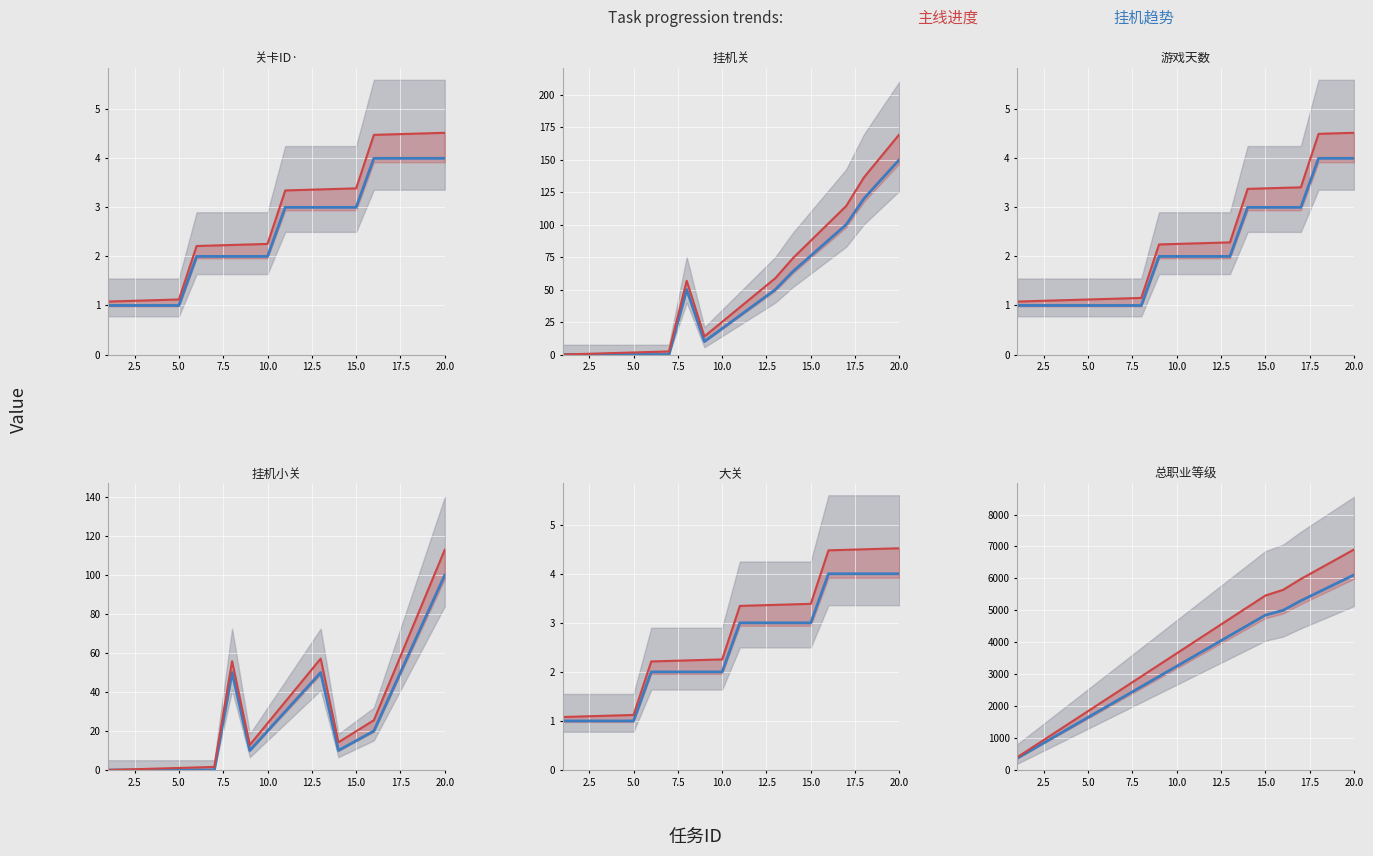

The value of 挂机趋势 at 12.5 is 2873.1. True or false?

False